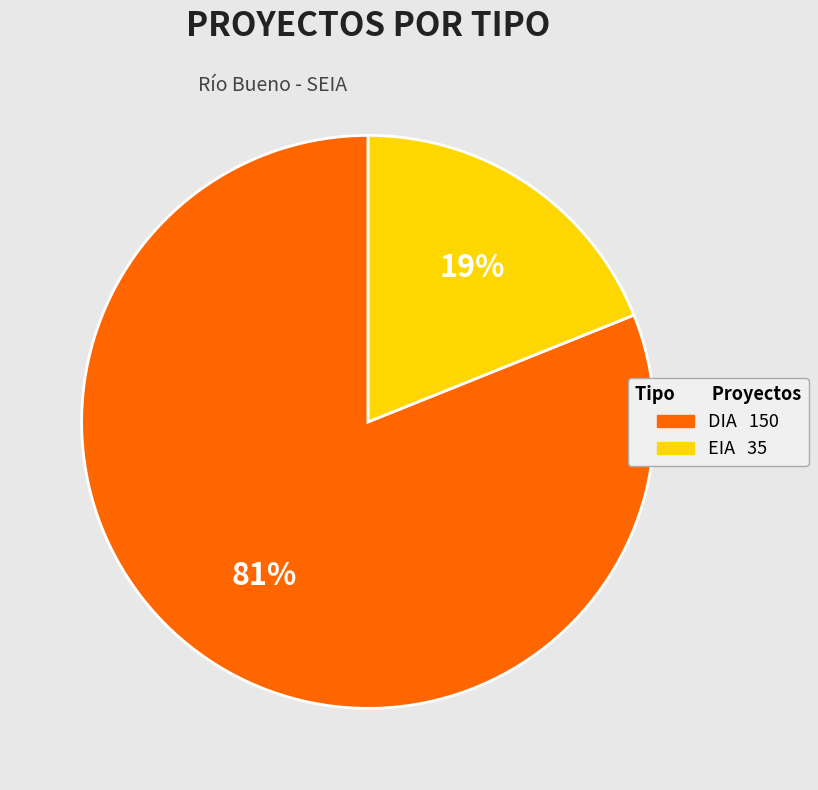

Is the sum of EIA and DIA greater than half?

Yes